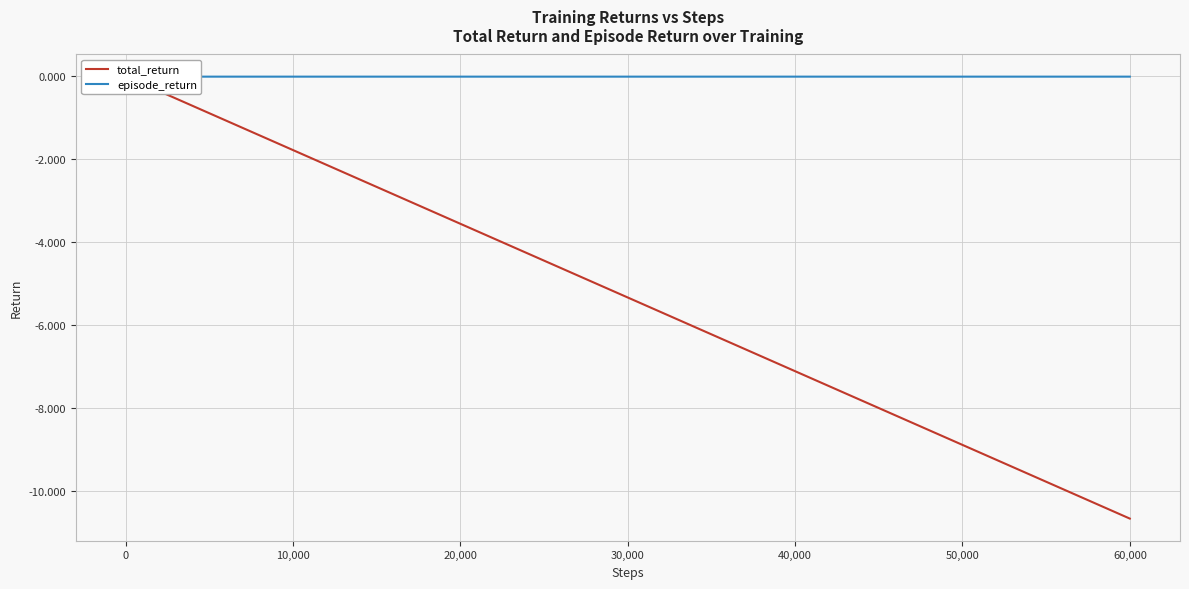

Is the value of total_return at 13 greater than the value of episode_return at 50,000?

No